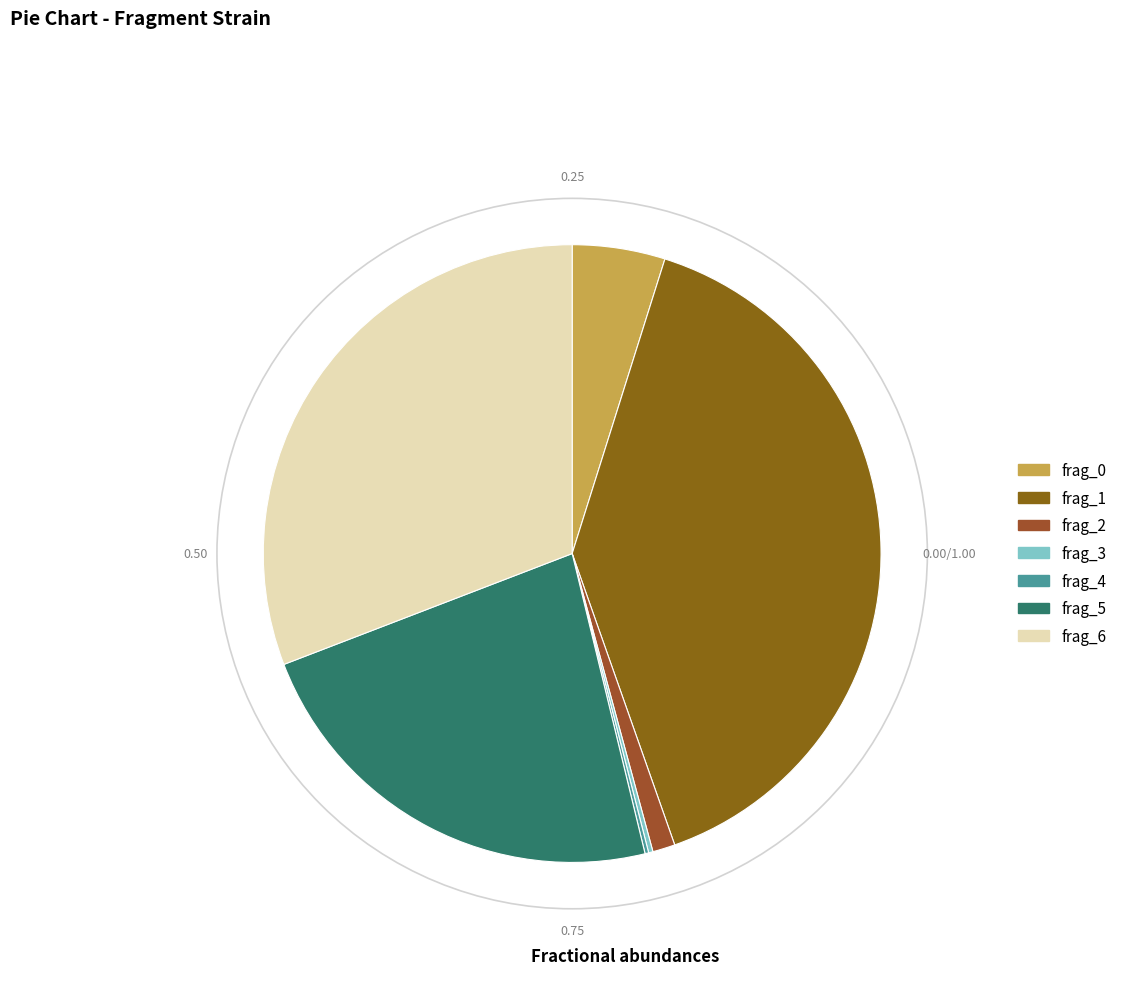

To the nearest percent, what is the combined percentage of frag_2 and frag_1?

41%